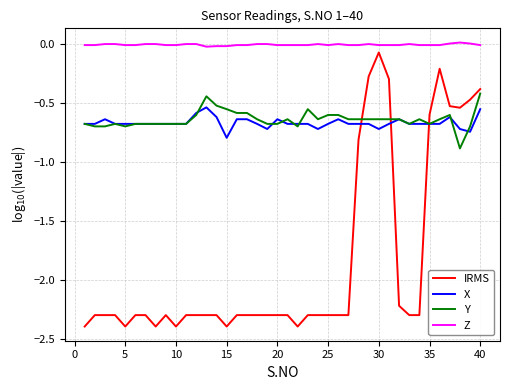

What is the smallest value displayed?

-2.4